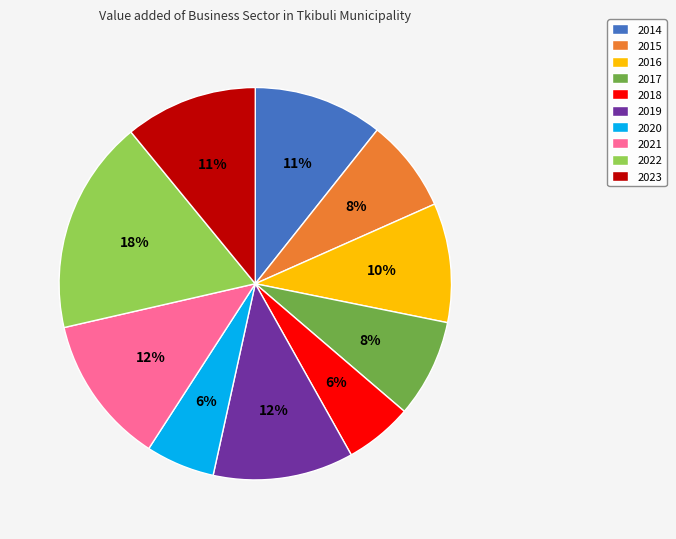

How many segments does this pie chart have?

10